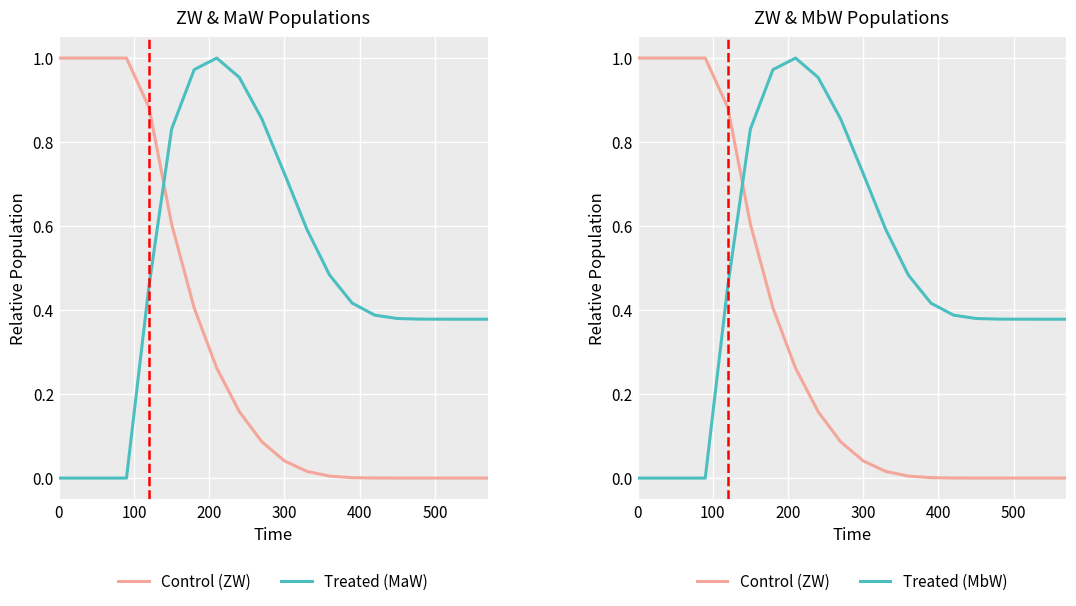

What is the difference between the maximum and minimum values in the ZW (Control) series?

1.0